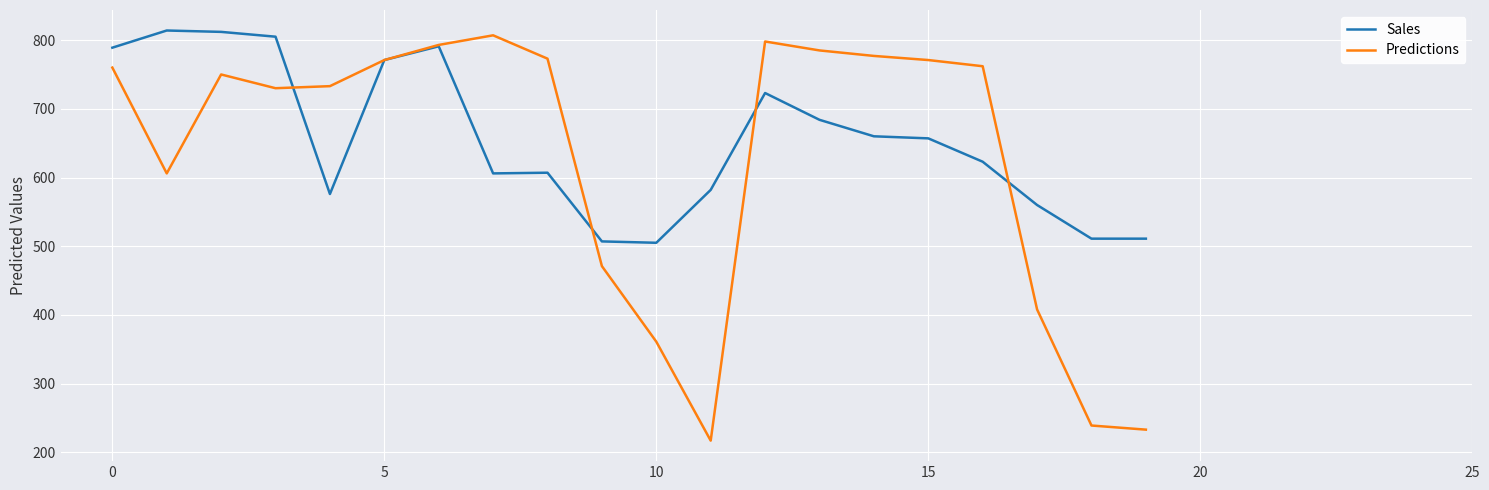

Rank the series by their average value, from lowest to highest.

Predictions, Sales